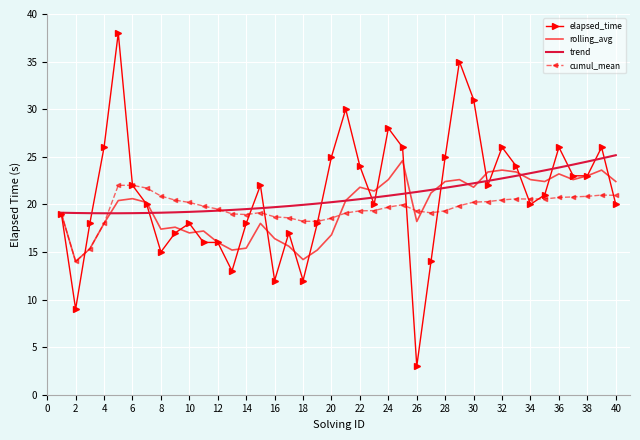

Which series has the widest spread of values?

elapsed_time